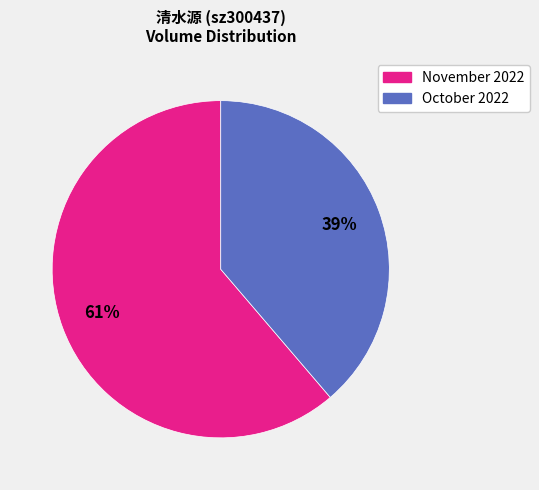

Does any single category account for the majority?

Yes